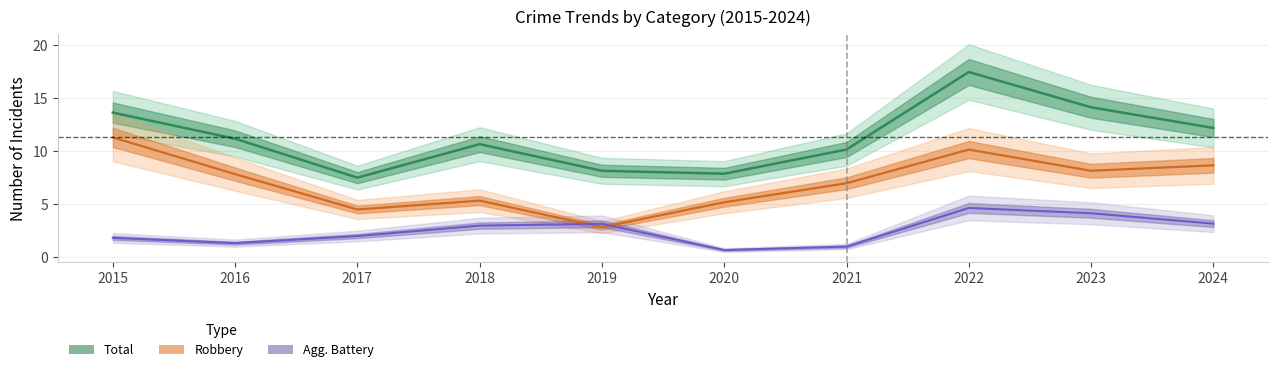

At which category does Aggravated Battery reach its first local valley?

2016